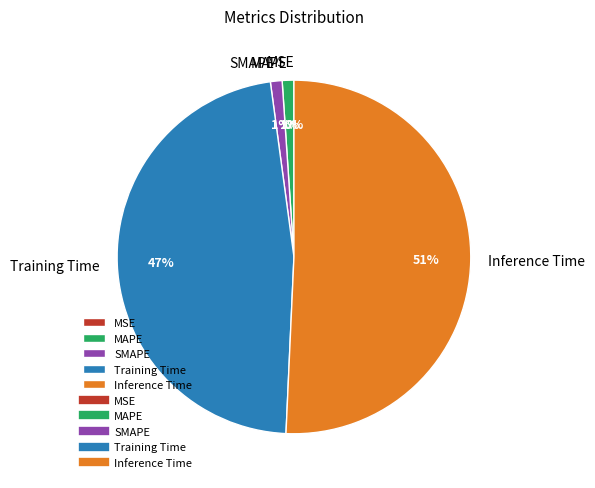

Combined, what portion of the pie is MAPE and SMAPE?

2.1%